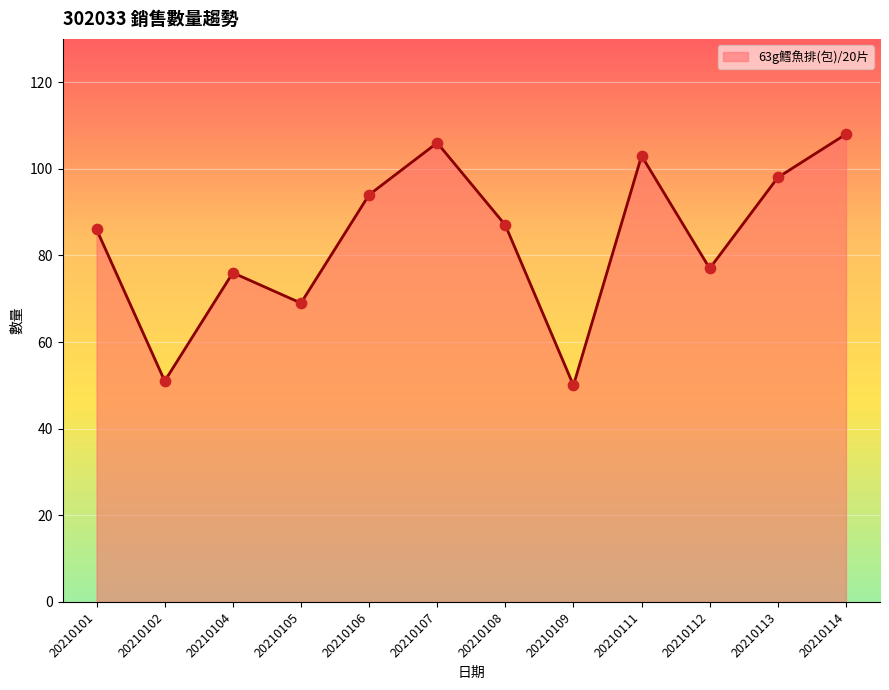

Approximately how many times larger is the value at 20210108 compared to 20210104?

1.1